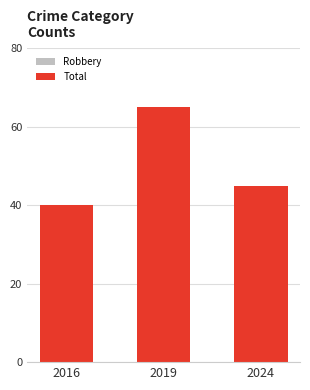

How many distinct data groups are displayed?

2